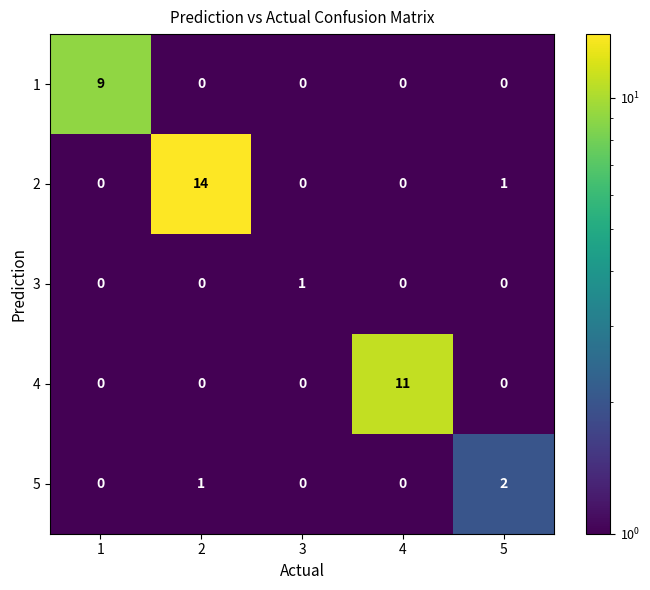

What is the spread (max minus min) of values at 4?

11